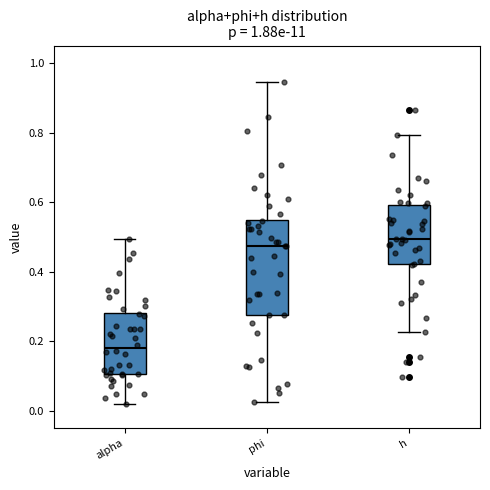

Where does the upper whisker of the box for alpha end on the y-axis? The values are not printed on the chart, so give them approximately, as read against the axis.

0.50